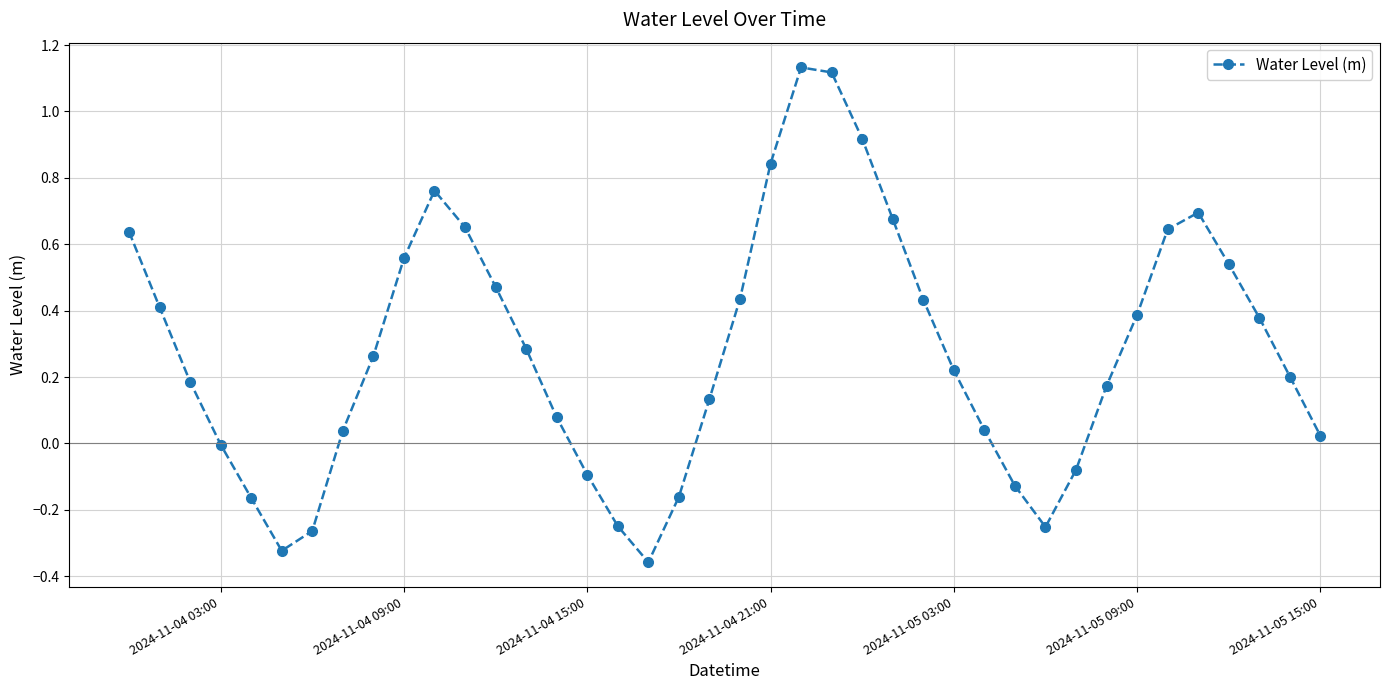

What is the sum of all values?

11.3